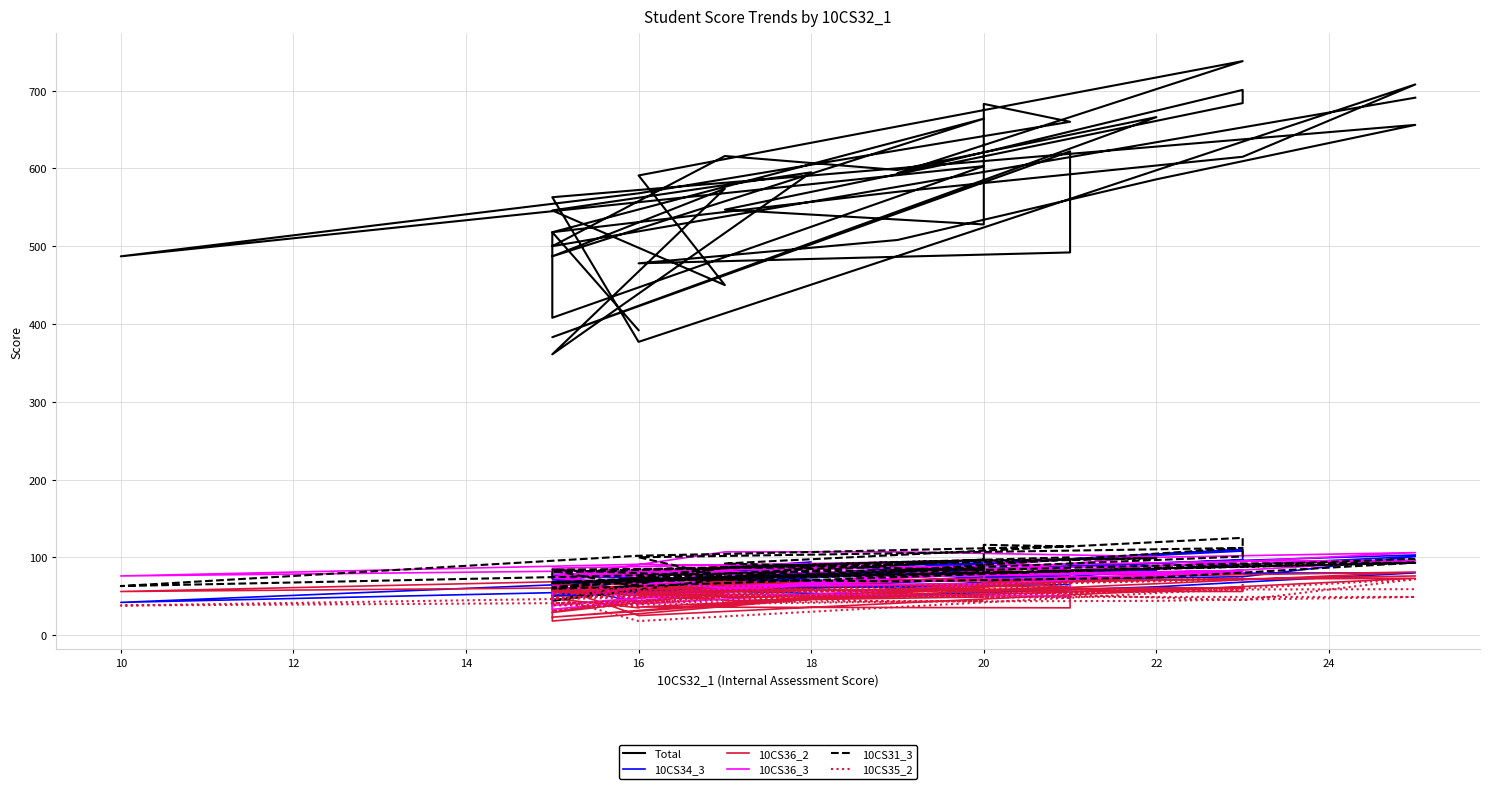

How many distinct data groups are displayed?

6